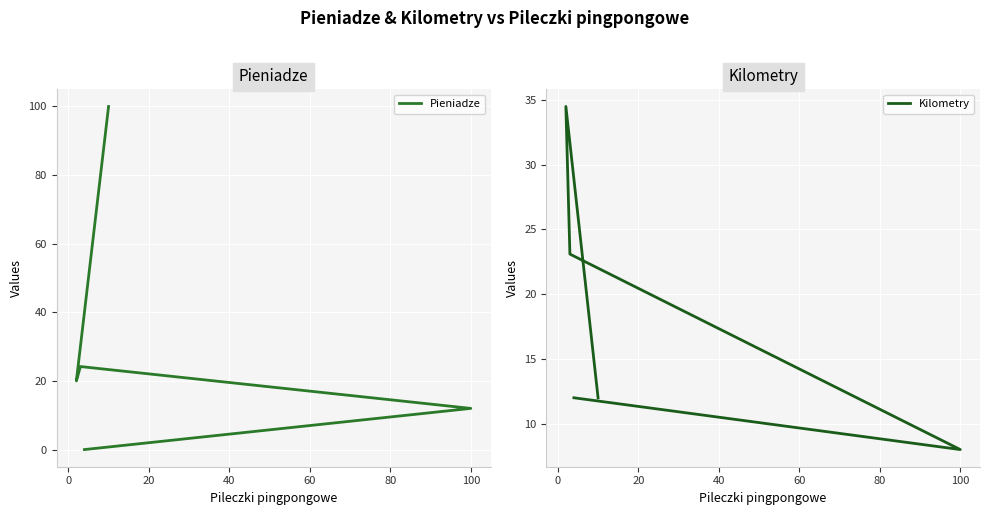

After their last crossing, which series has the higher values: Pieniadze or Kilometry?

Kilometry